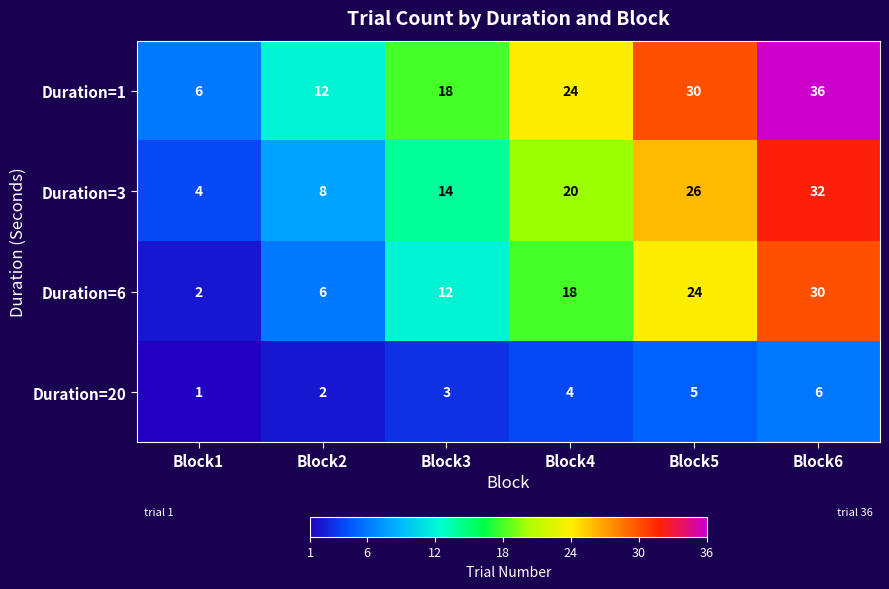

What is the minimum value shown in the chart?

1